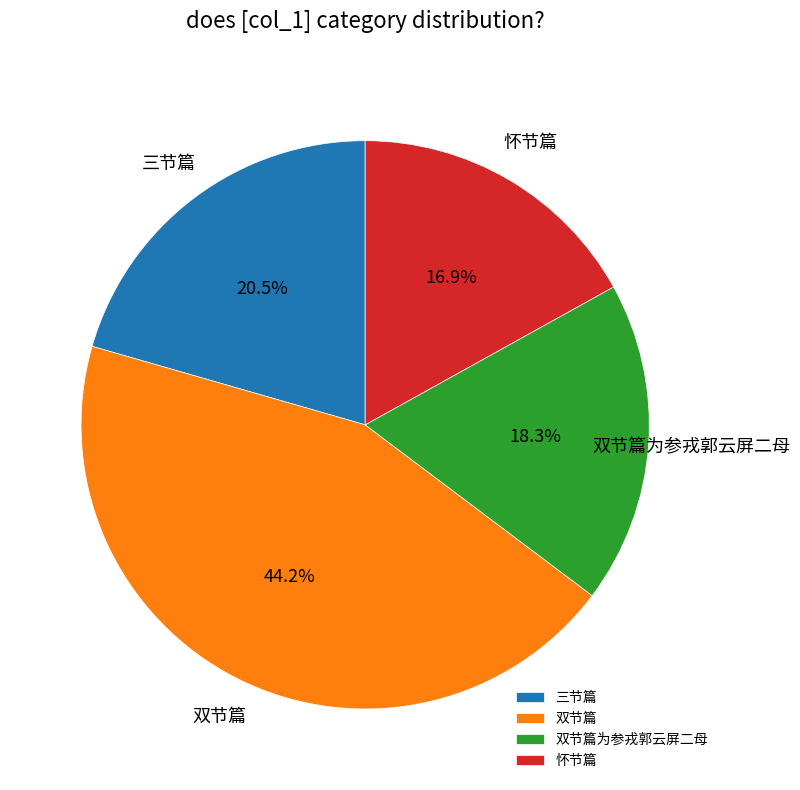

How many segments does this pie chart have?

4